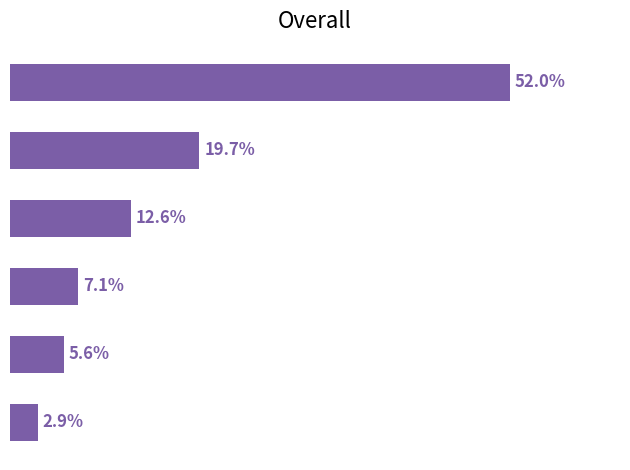

How many bars are there in total?

6